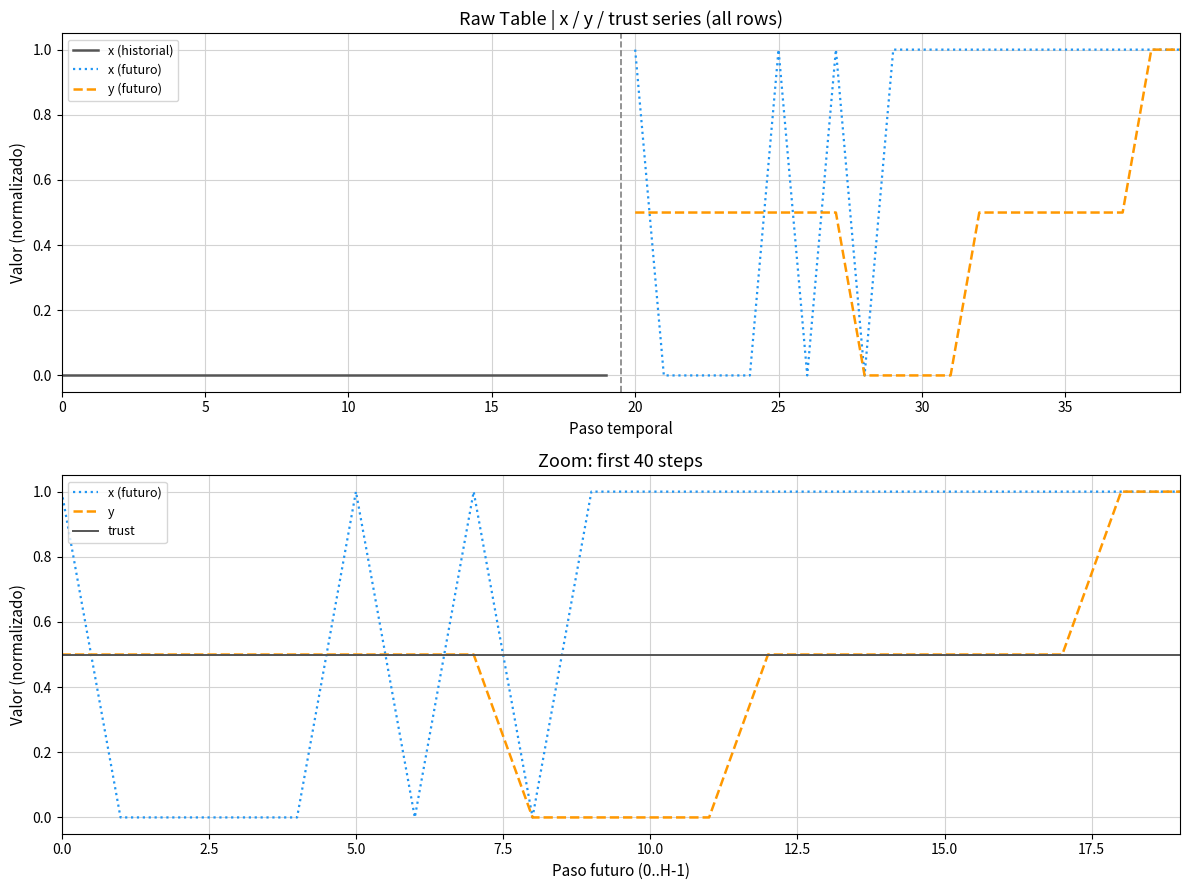

Which series has the largest range (max minus min)?

x (futuro)